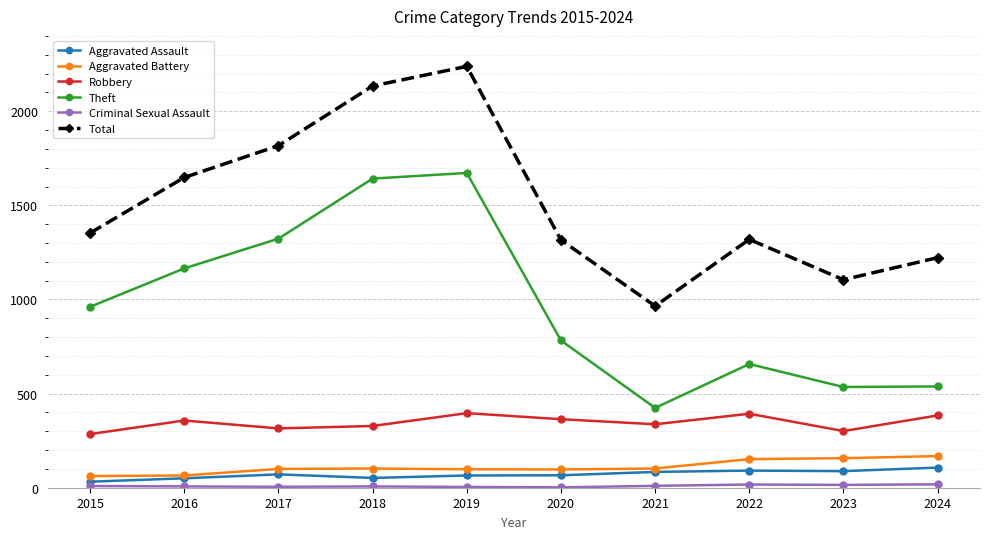

Which series has the widest spread of values?

Total